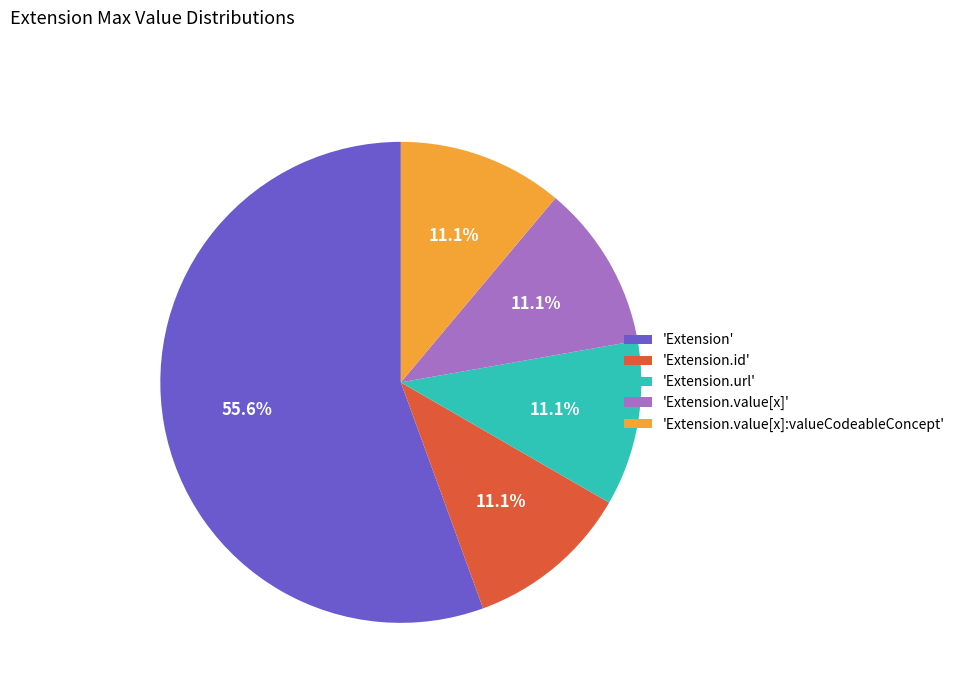

To the nearest percent, what is the difference between the largest and smallest slice percentages?

44%